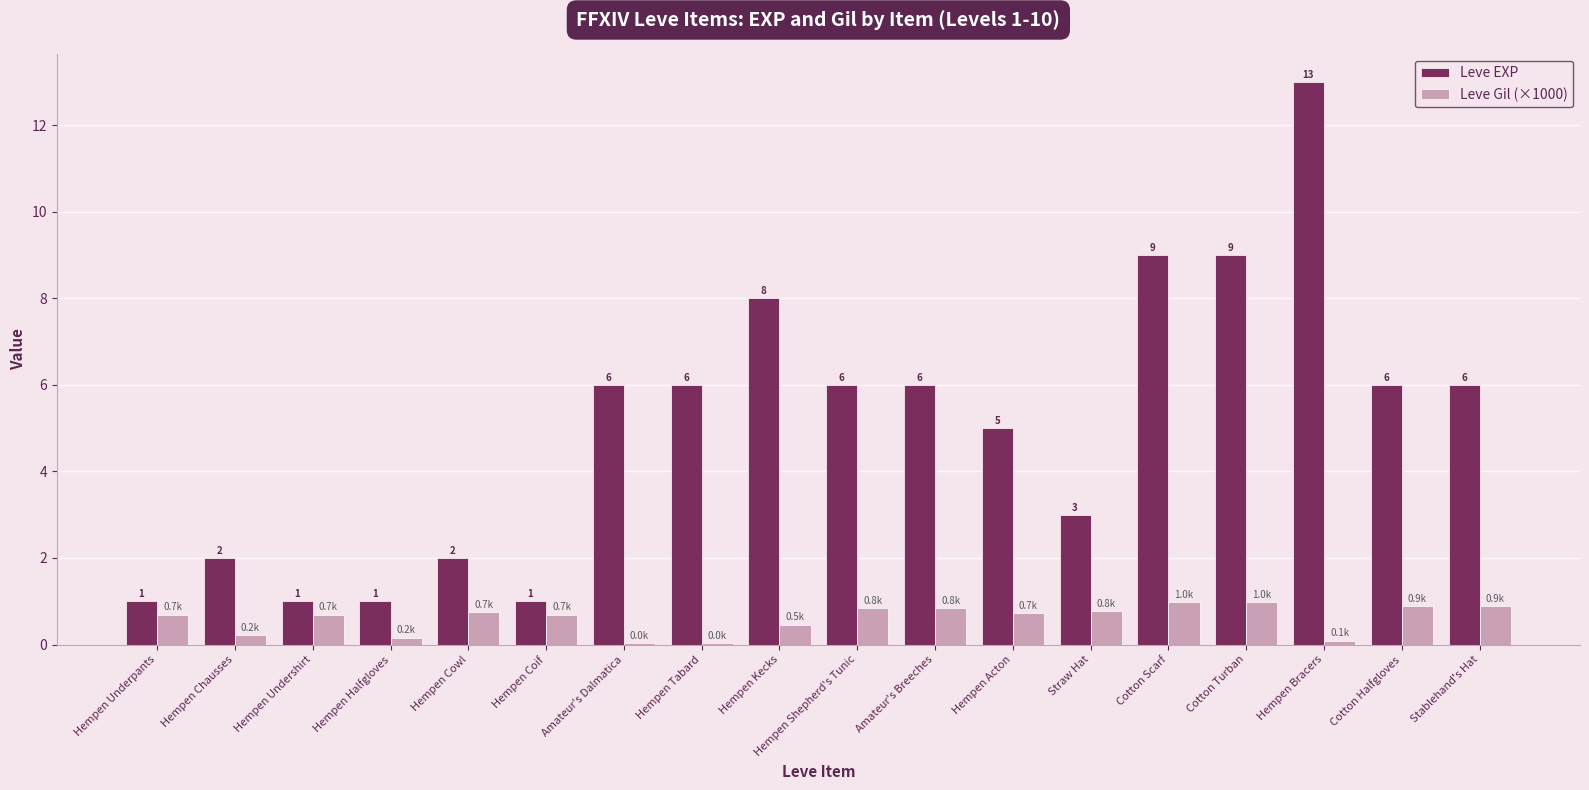

At which category does the chart reach its peak across all series?

Hempen Bracers